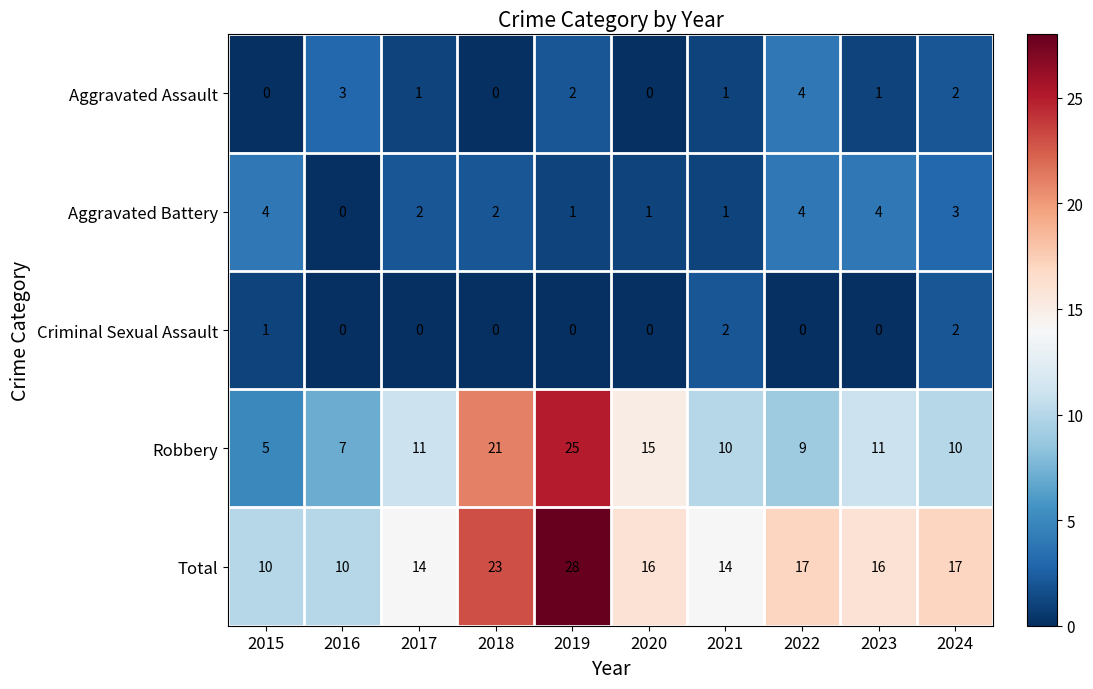

What is the difference between the Total values at 2018 and 2023?

7